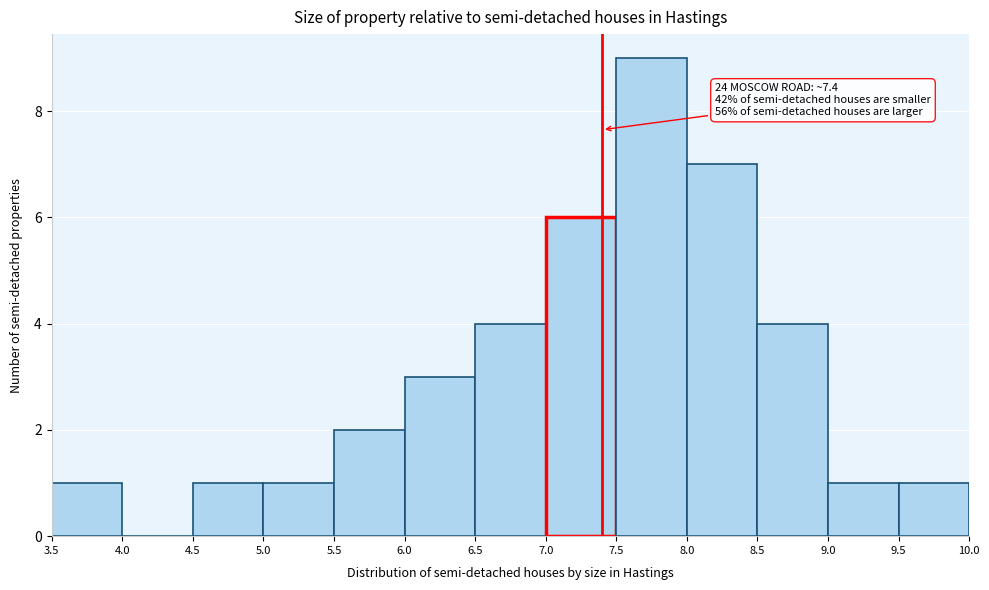

Which range on the x-axis has the tallest bar?

7.5 to 8.0